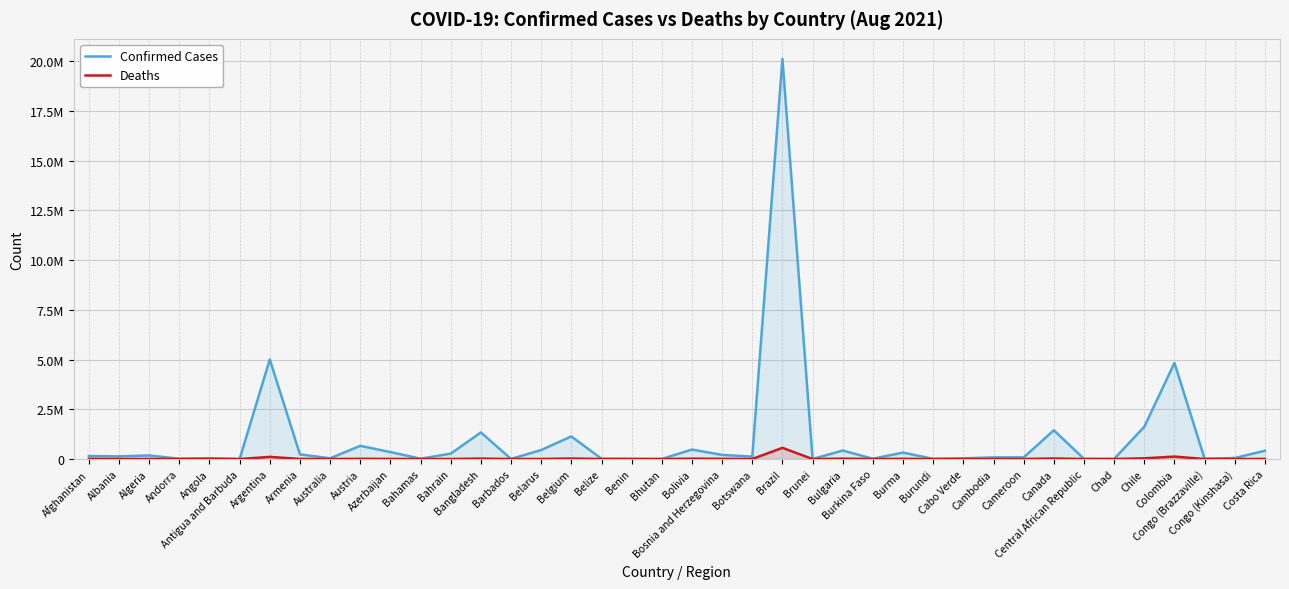

True or false: Confirmed Cases and Deaths intersect in this chart.

False